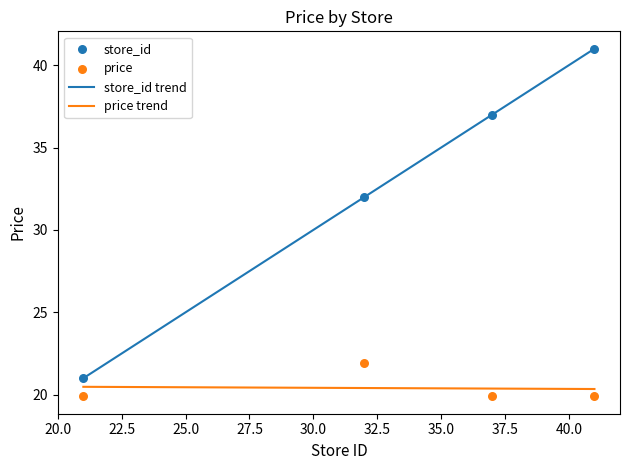

At how many categories does at least one series exceed 27?

3